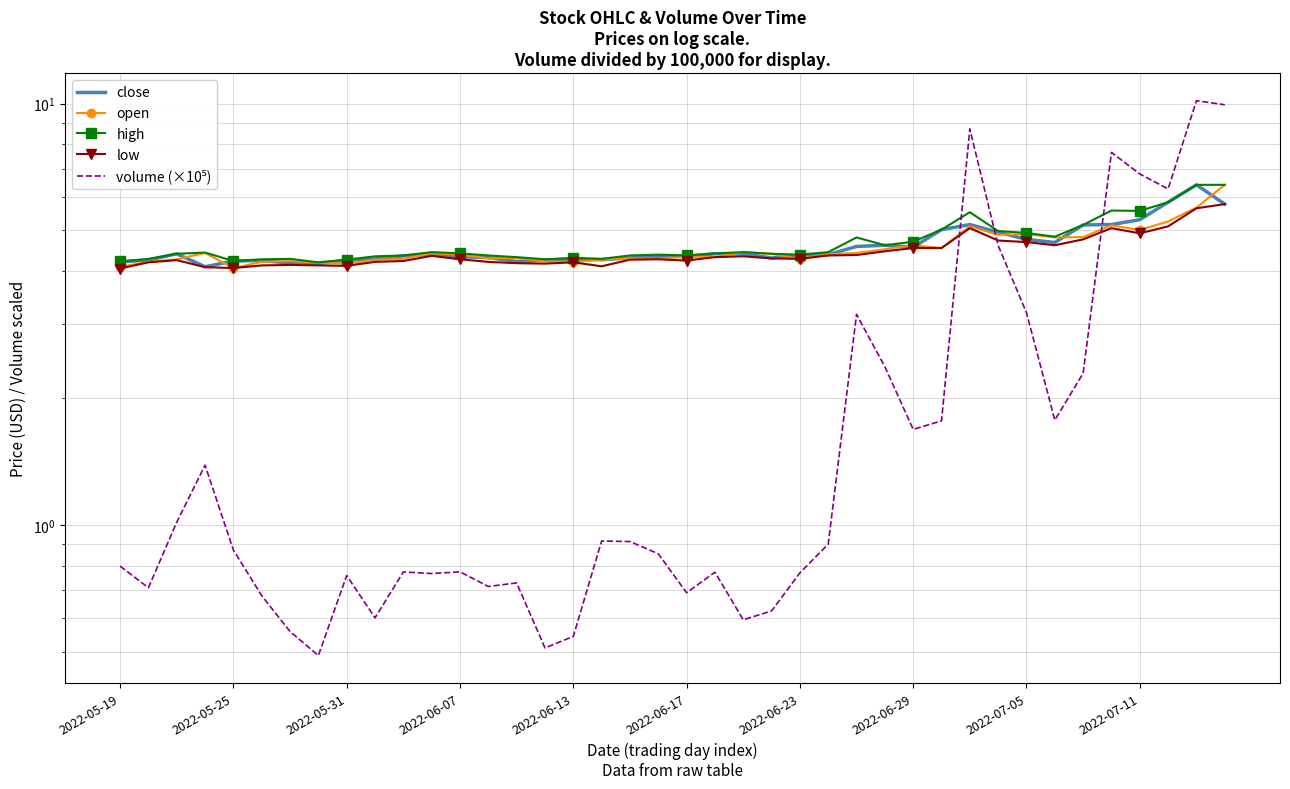

What is the average value of the close series?

4.6